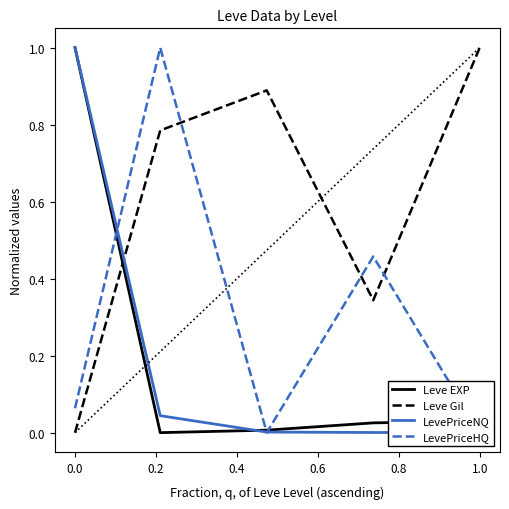

Reading left to right, what are all the values shown in this chart?

Leve EXP: 1.0	0.0	0.0	0.0	0.0
Leve Gil: 0.0	0.8	0.9	0.3	1.0
LevePriceNQ: 1.0	0.0	0.0	0.0	0.0
LevePriceHQ: 0.1	1.0	0.0	0.5	0.0